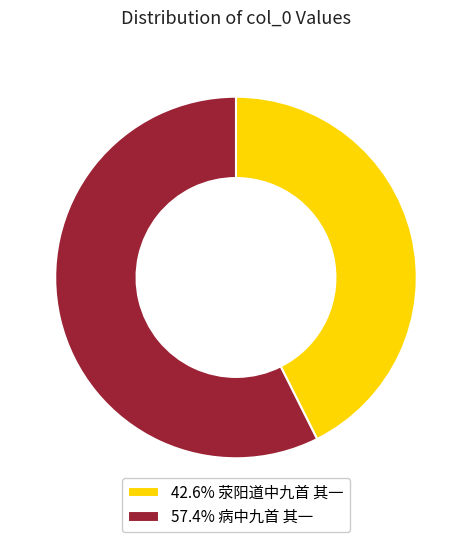

Does 57.4% 病中九首 其一 represent more than half of the total?

Yes